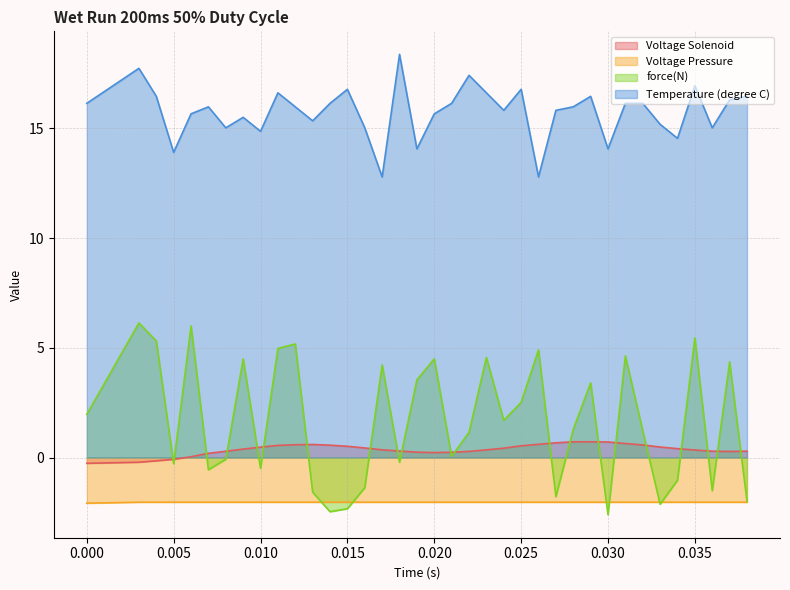

Reading left to right, list all the values displayed in this chart.

Voltage Solenoid: -0.3	-0.2	-0.2	-0.1	0.0	0.2	0.3	0.4	0.5	0.6	0.6	0.6	0.6	0.5	0.4	0.4	0.3	0.2	0.2	0.2	0.3	0.4	0.4	0.5	0.6	0.7	0.7	0.7	0.7	0.6	0.6	0.5	0.4	0.3	0.3	0.3	0.3
Voltage Pressure: -2.1	-2.0	-2.0	-2.0	-2.0	-2.0	-2.0	-2.0	-2.0	-2.0	-2.0	-2.0	-2.0	-2.0	-2.0	-2.0	-2.0	-2.0	-2.0	-2.0	-2.0	-2.0	-2.0	-2.0	-2.0	-2.0	-2.0	-2.0	-2.0	-2.0	-2.0	-2.0	-2.0	-2.0	-2.0	-2.0	-2.0
force(N): 2.0	6.1	5.3	-0.3	6.0	-0.6	-0.1	4.5	-0.5	5.0	5.2	-1.6	-2.5	-2.3	-1.4	4.2	-0.2	3.5	4.5	0.1	1.1	4.6	1.7	2.5	4.9	-1.8	1.3	3.4	-2.6	4.6	1.2	-2.1	-1.0	5.4	-1.5	4.4	-2.0
Temperature (degree C): 16.1	17.7	16.5	13.9	15.7	16.0	15.0	15.5	14.9	16.6	16.0	15.3	16.1	16.8	15.0	12.8	18.4	14.1	15.7	16.1	17.4	16.6	15.8	16.8	12.8	15.8	16.0	16.5	14.1	16.1	16.1	15.2	14.5	16.9	15.0	16.3	16.5